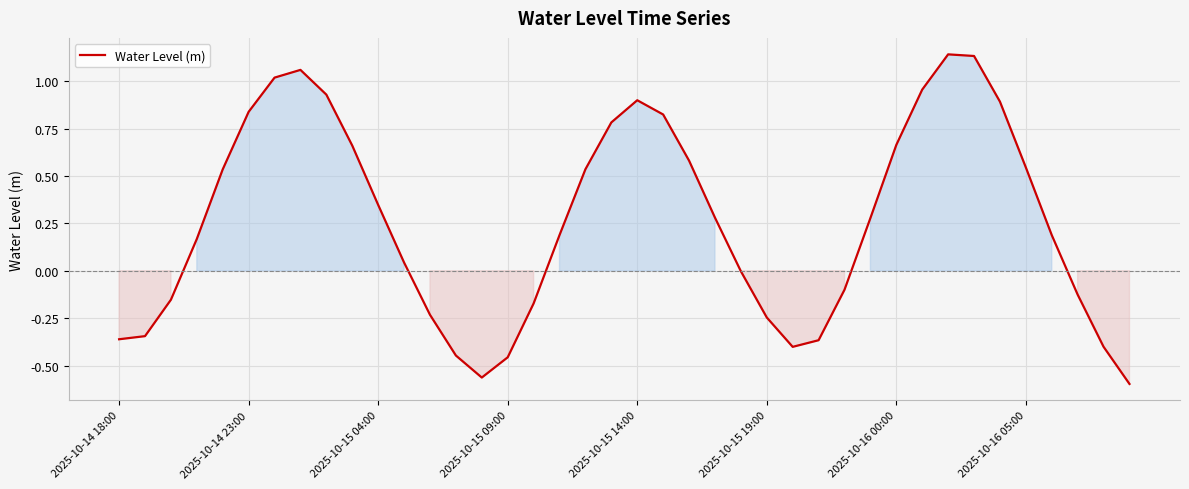

What is the difference between the maximum and minimum values?

1.7